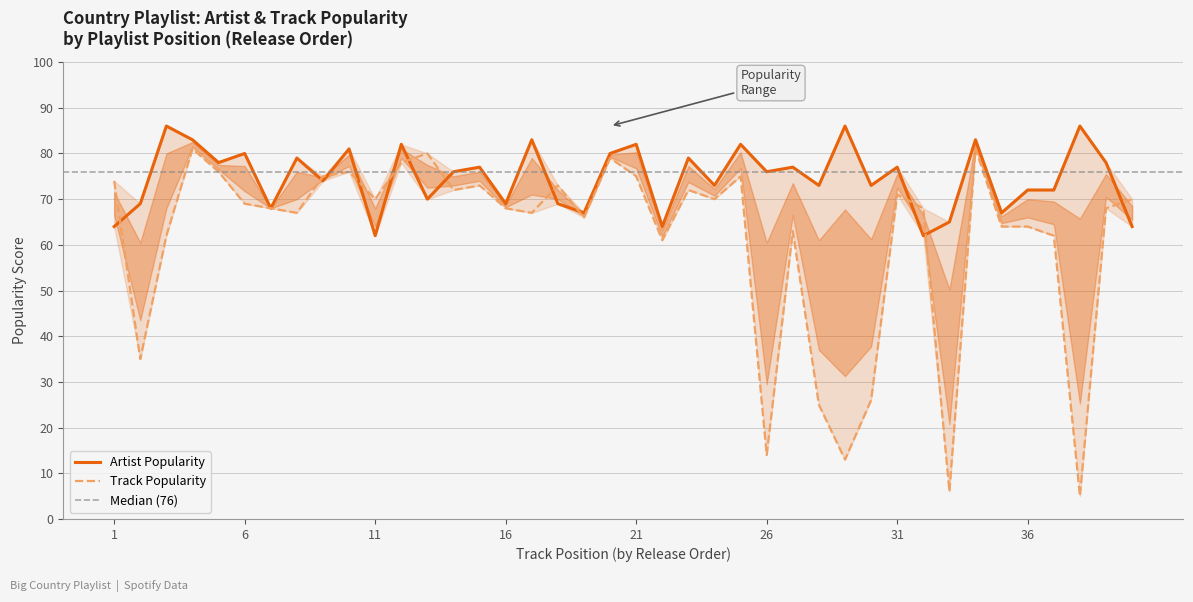

True or false: Track_Popularity has a value of 19 at 2019-04.

False